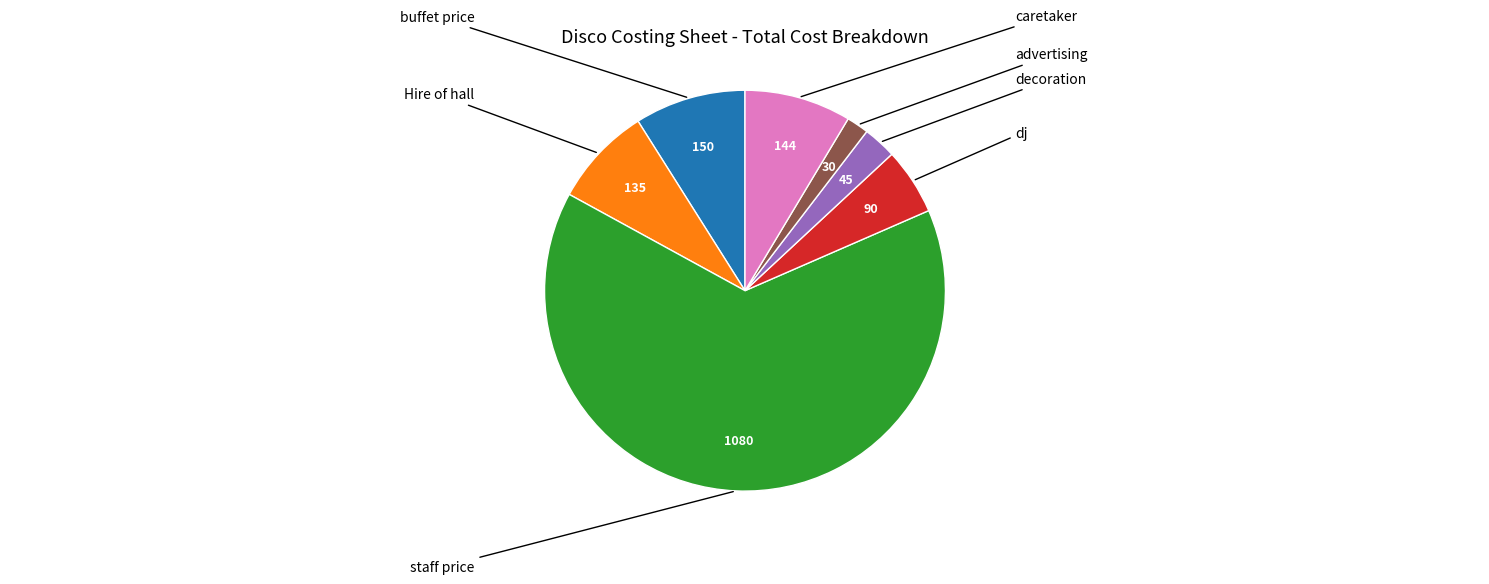

Is there any slice that represents more than half of the pie?

Yes